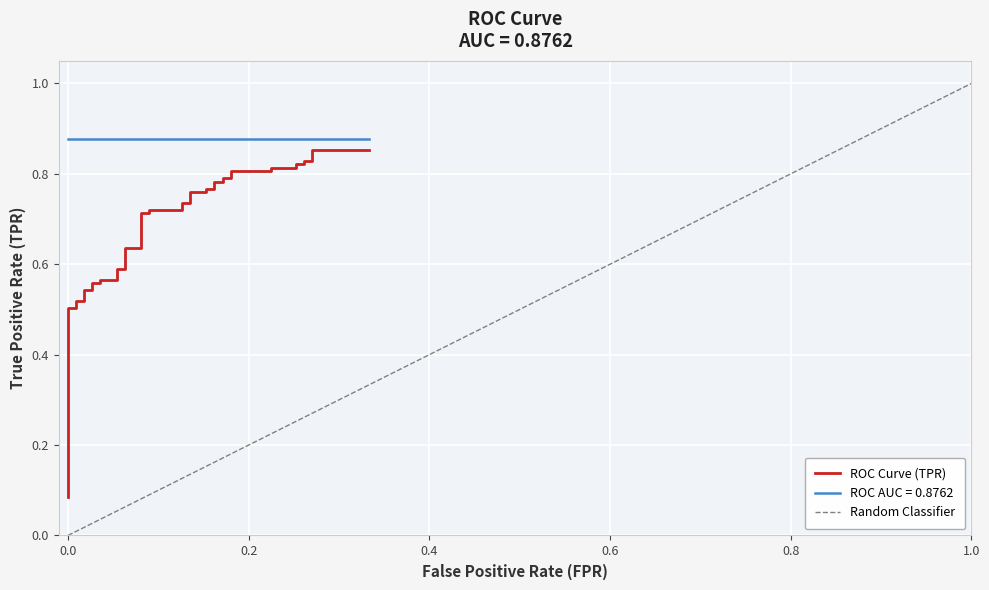

Which label corresponds to the smallest value in the chart?

fpr